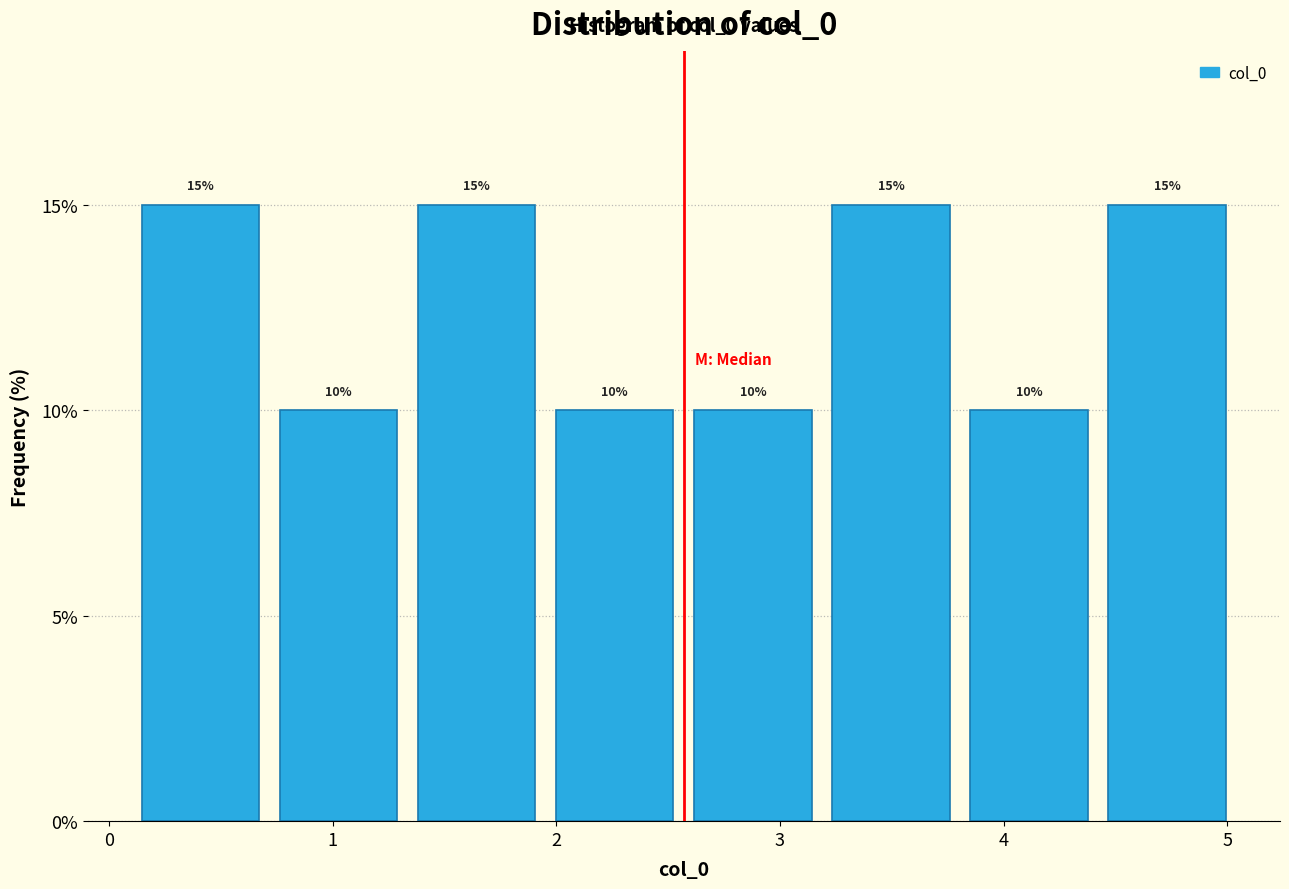

What is the height of the bar covering 3.8 to 4.4 on the x-axis? The bar edges are not printed on the chart, so give them approximately, as read against the axis.

10